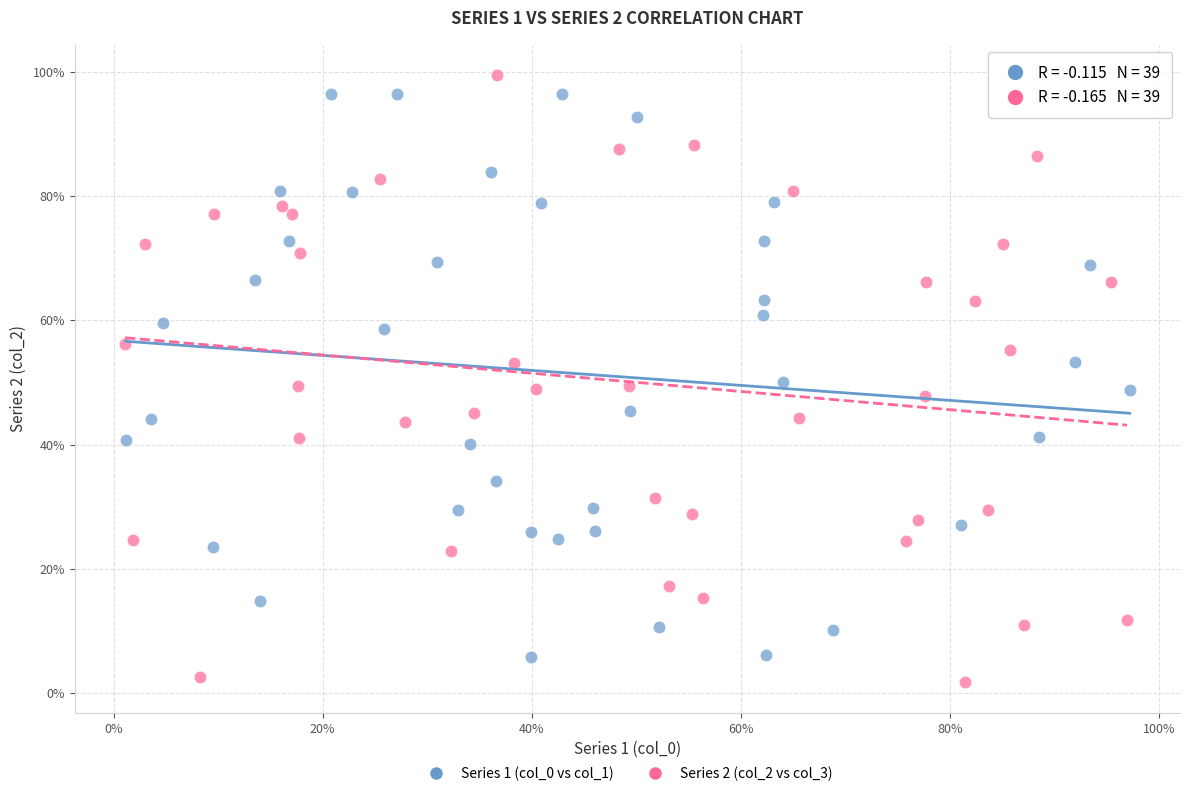

Which series reaches the minimum Y coordinate?

Series 2 (col_2 vs col_3)